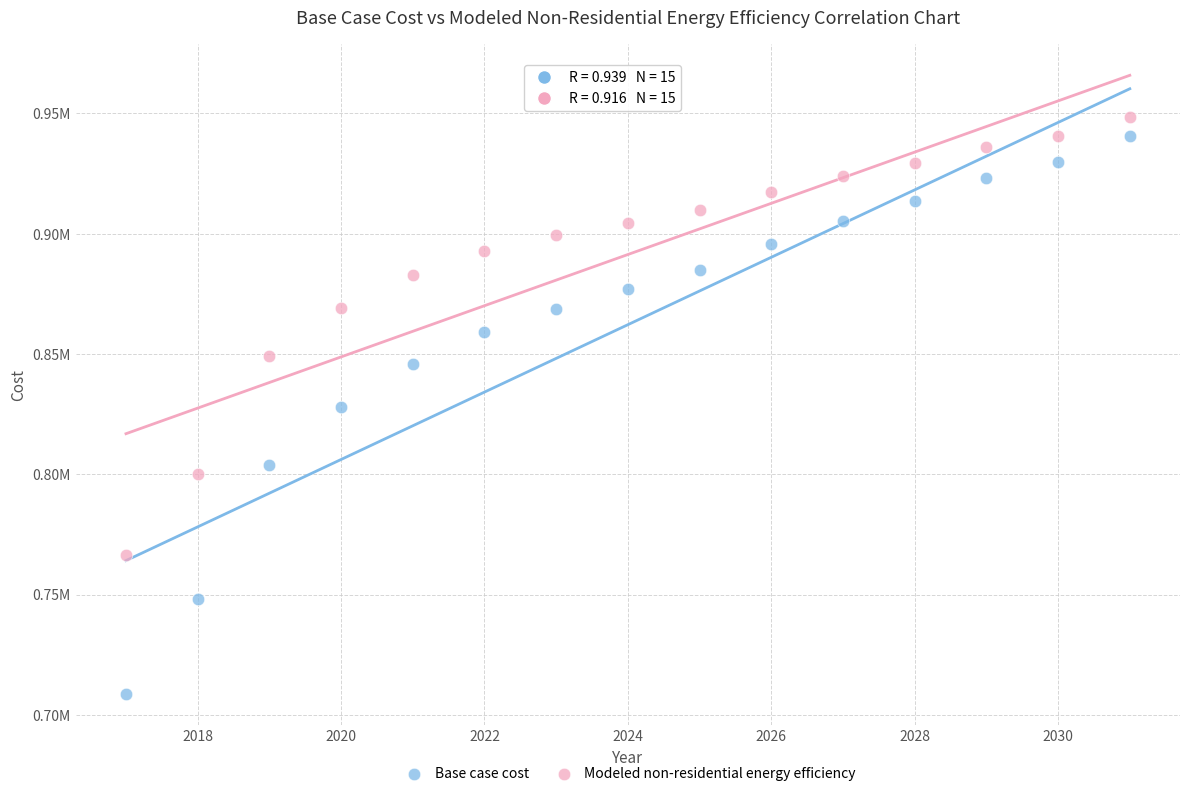

Which series reaches the maximum Y coordinate?

Modeled non-residential energy efficiency